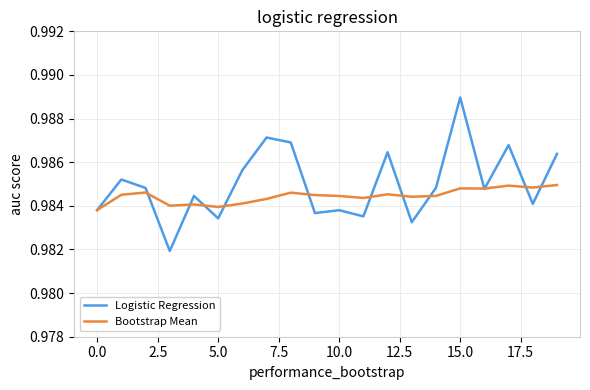

List the series in order of their peak value, lowest first.

Bootstrap Mean, Logistic Regression